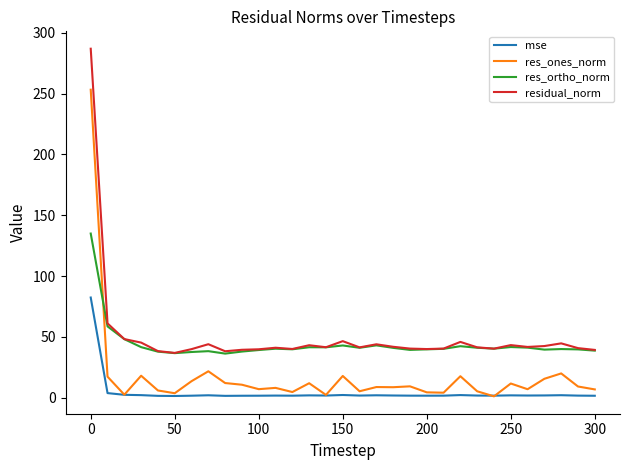

What is the maximum value shown in the chart?

286.9